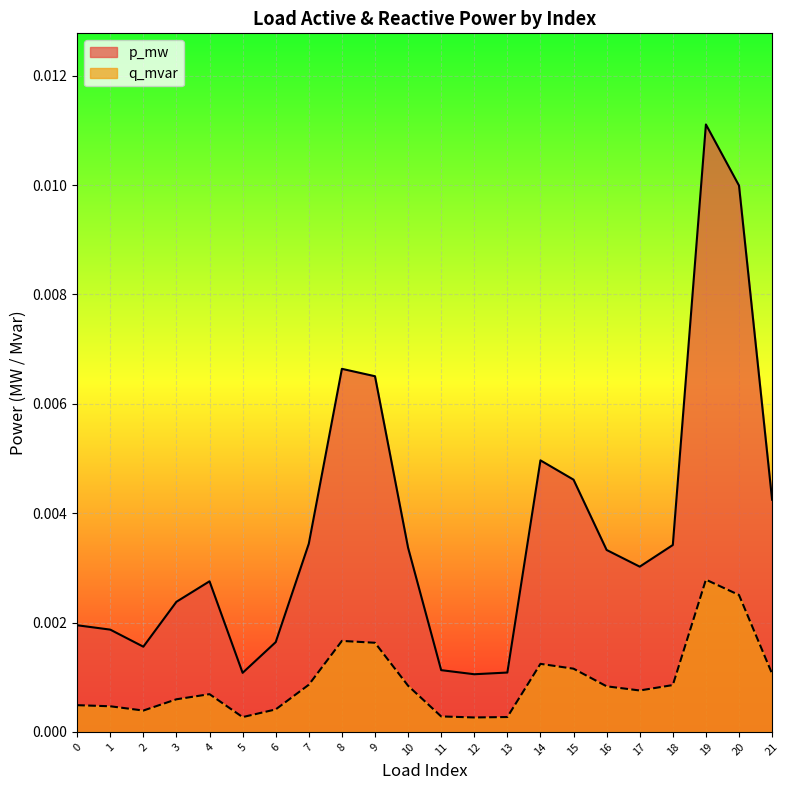

Rank the series by their average value, from highest to lowest.

p_mw, q_mvar